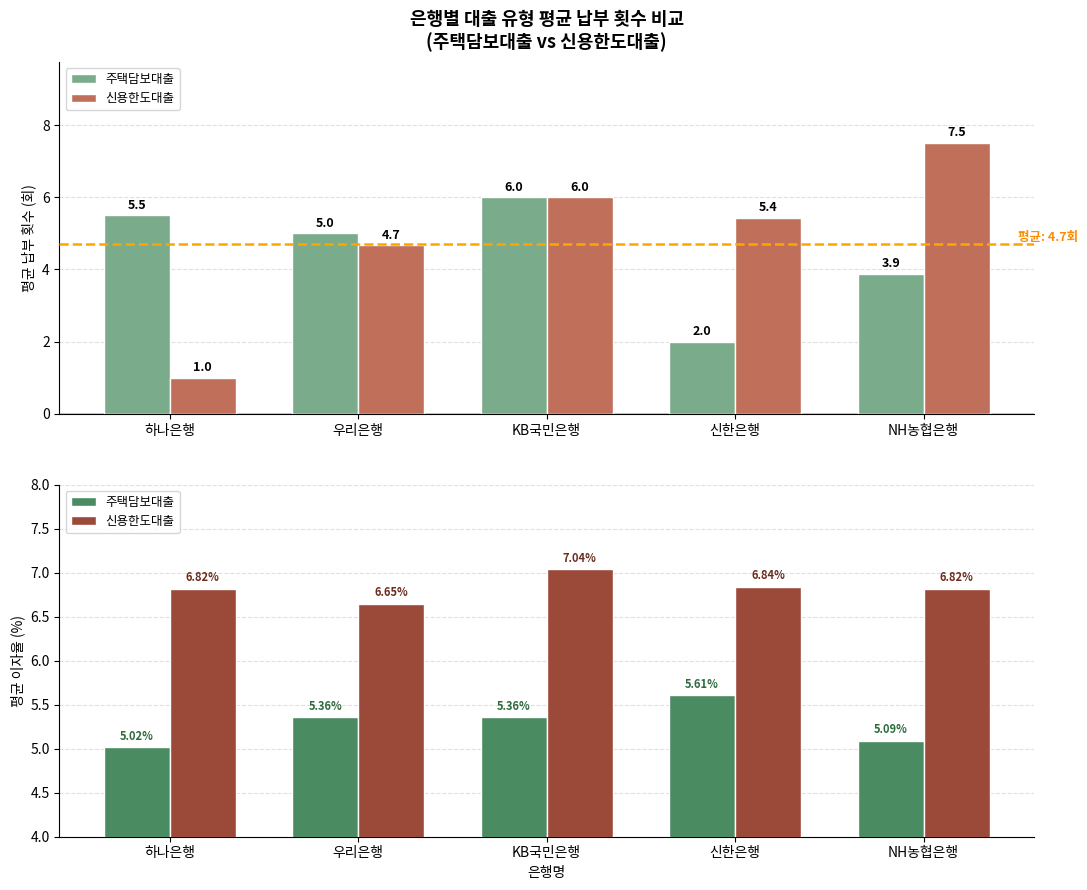

What value does the 주택담보대출 series have at 신한은행?

5.6